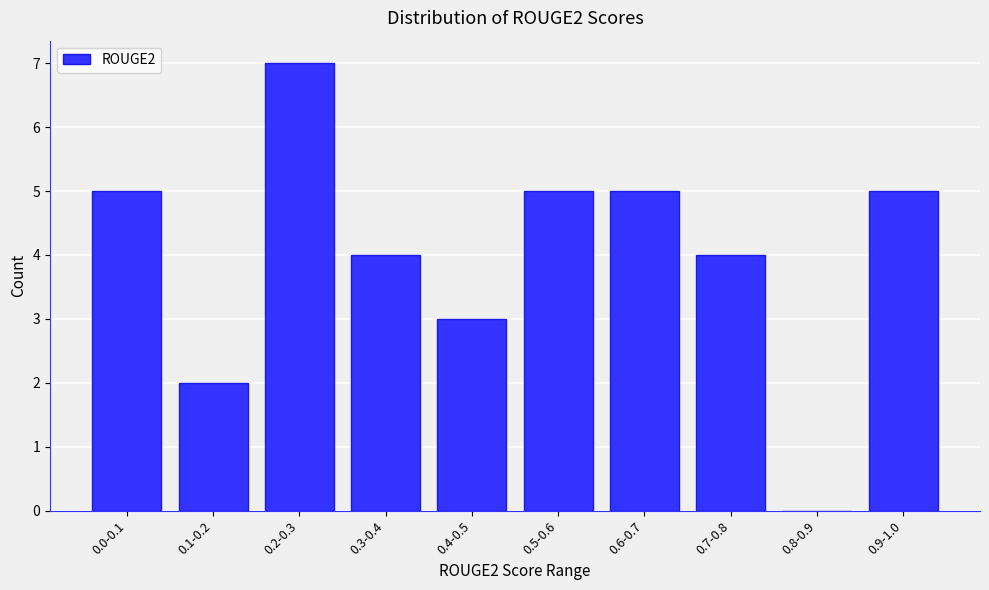

Reading right to left, what are all the values shown in this chart?

0.9-1.0=5	0.8-0.9=0	0.7-0.8=4	0.6-0.7=5	0.5-0.6=5	0.4-0.5=3	0.3-0.4=4	0.2-0.3=7	0.1-0.2=2	0.0-0.1=5